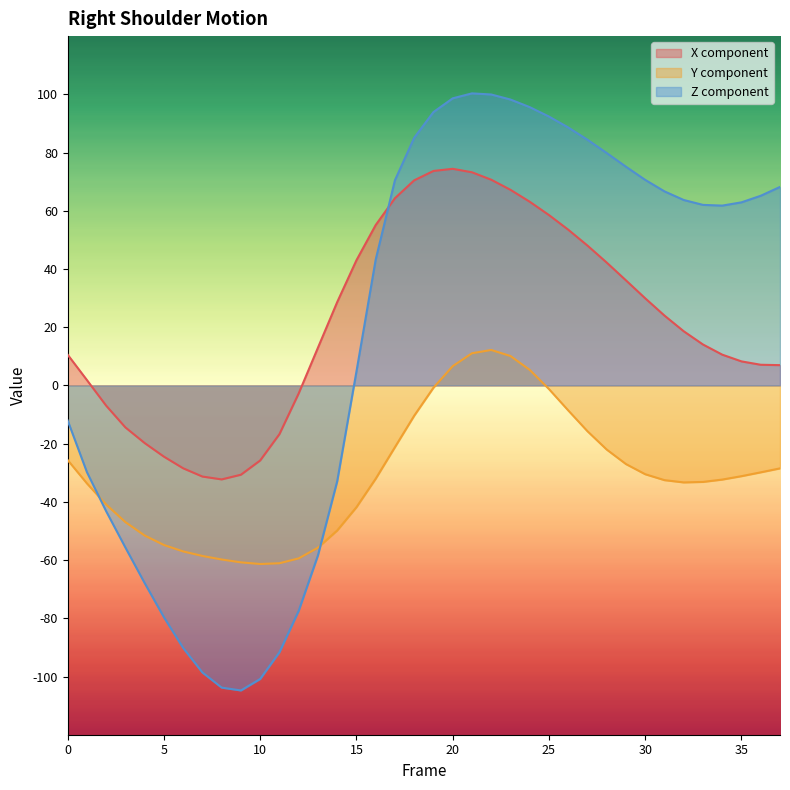

Does the chart display data point markers on the line(s)?

No